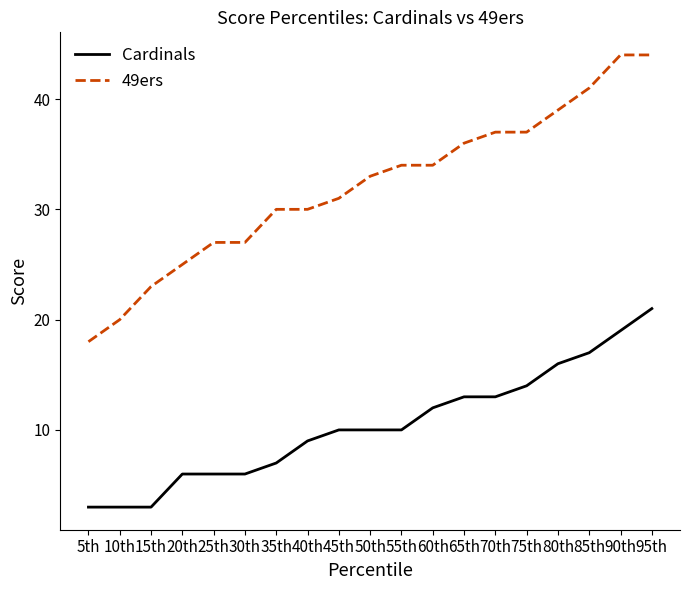

What is the maximum value shown in the chart?

44